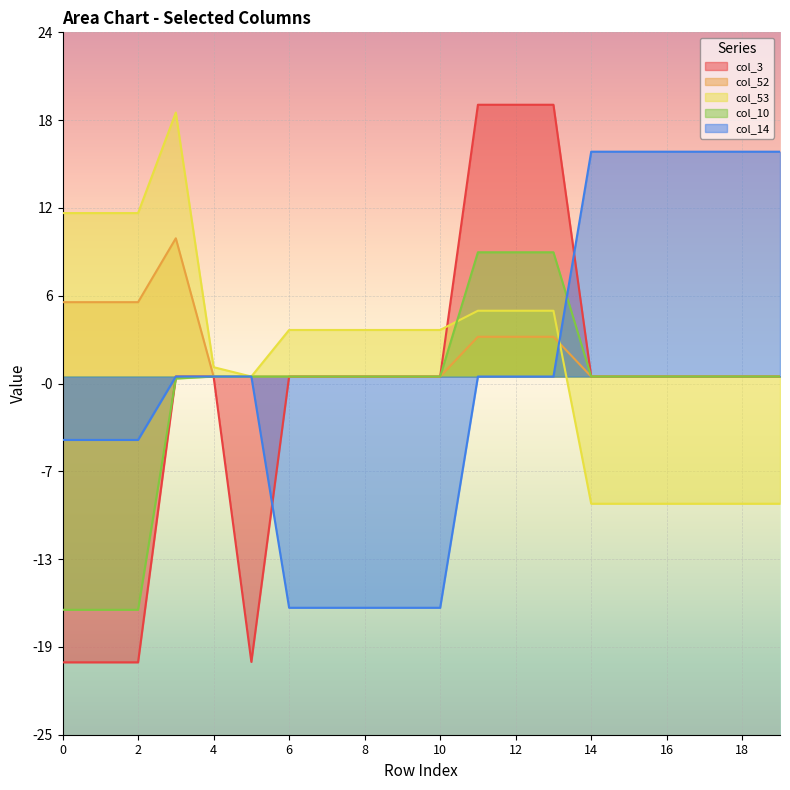

How many distinct data groups are displayed?

5